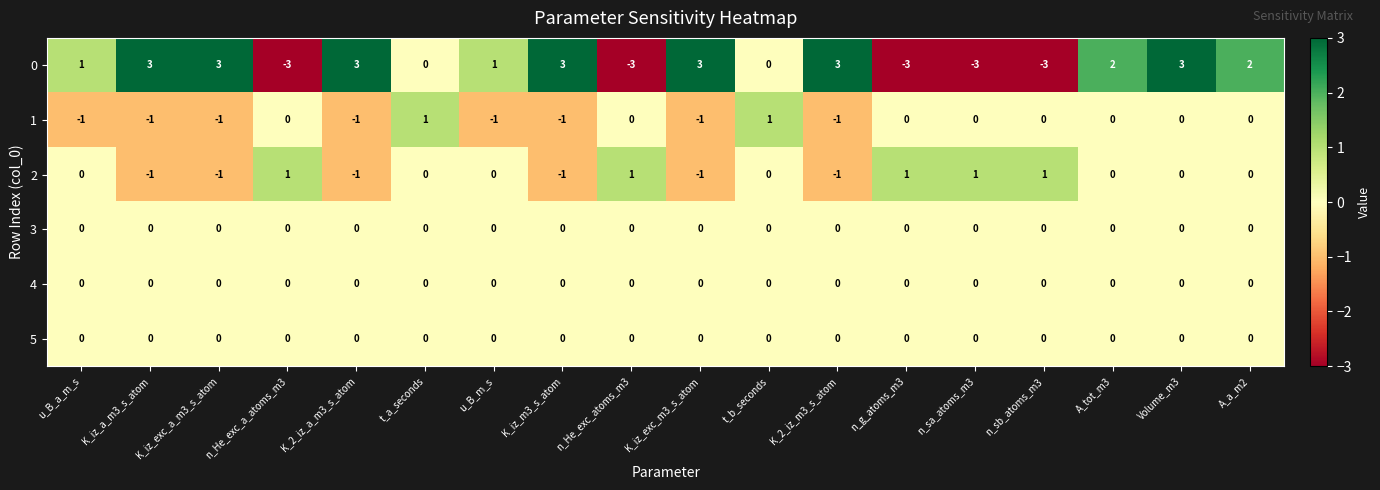

At which category is the sum across all series the highest?

Volume_m3